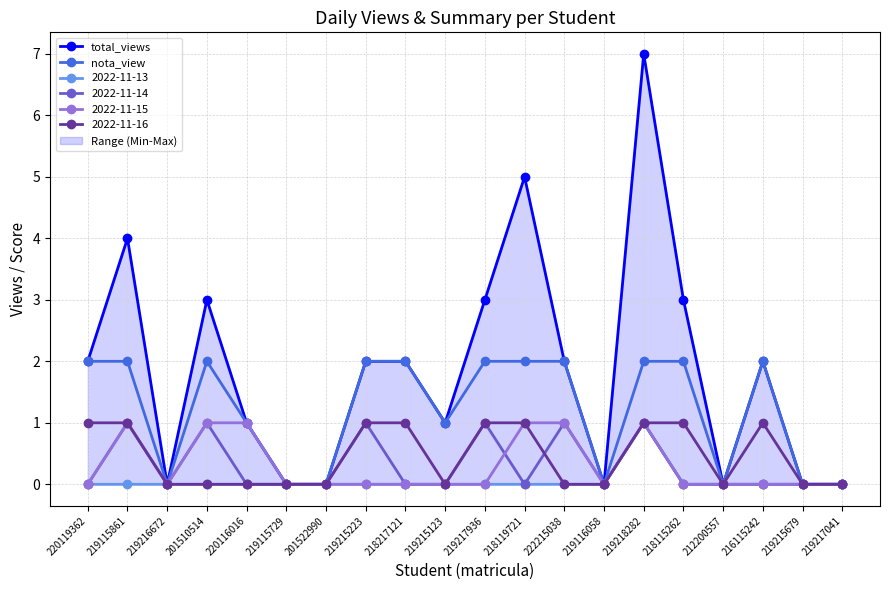

What position from the left is 222215038?

13